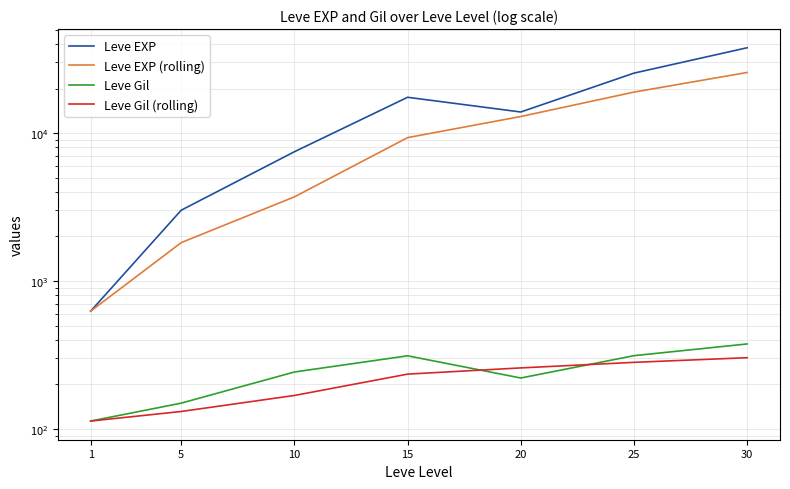

What is the highest value of the Leve Gil (rolling) series?

302.9